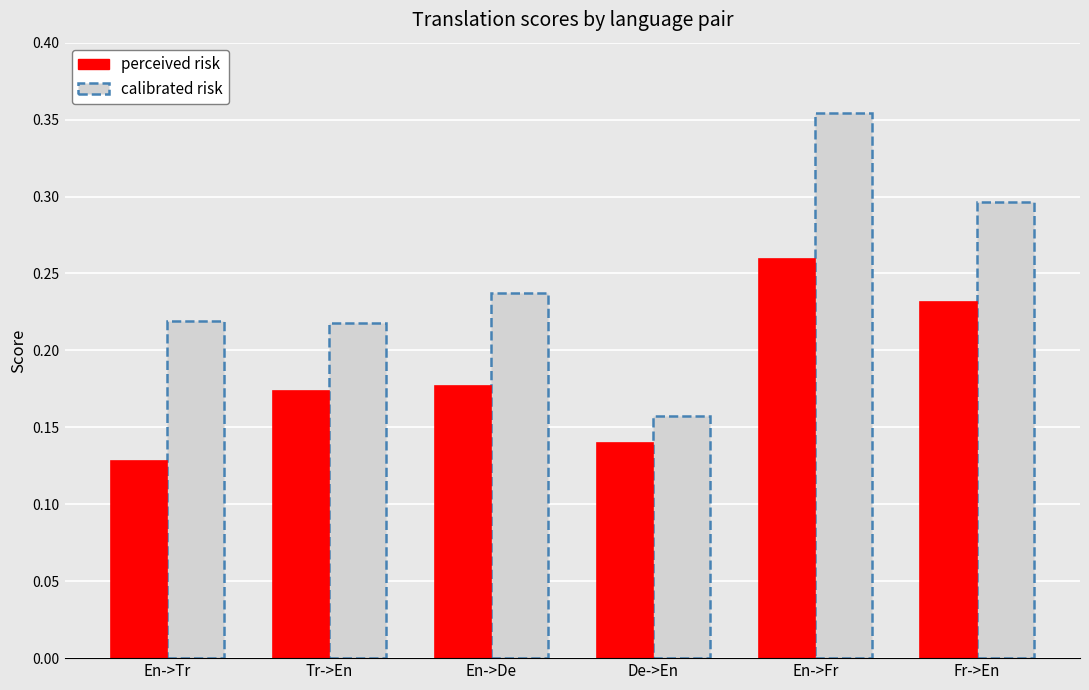

What position from the right is En->Tr?

6